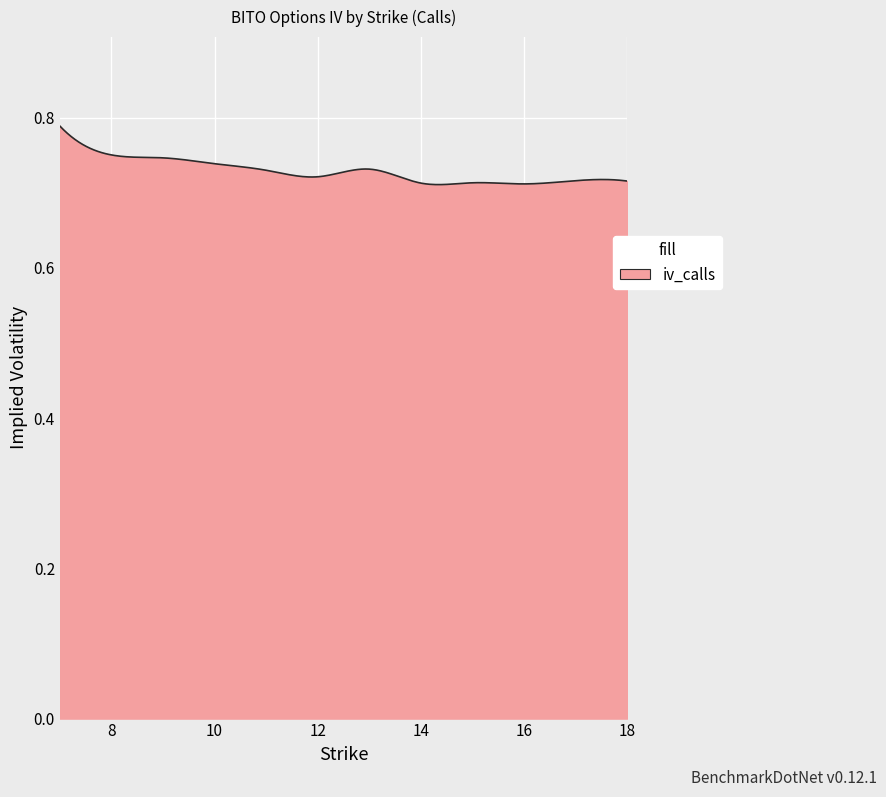

List the labels in order of value, largest first.

7, 8, 9, 10, 13, 11, 12, 17, 18, 15, 14, 16